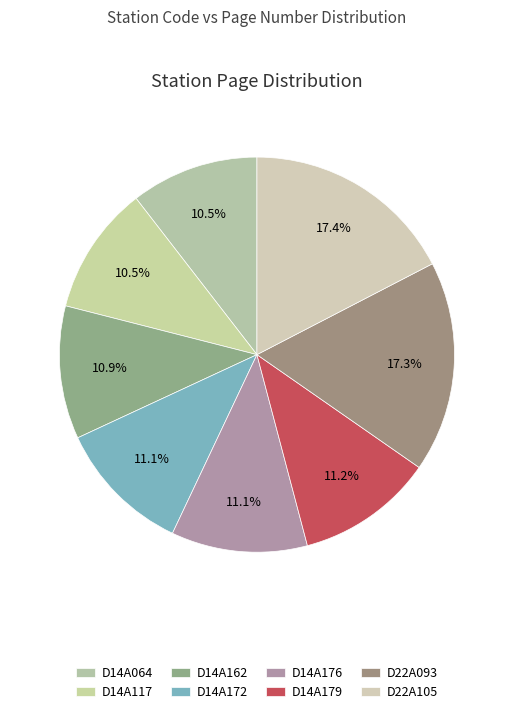

Combined, what portion of the pie is D22A093 and D14A064?

27.8%